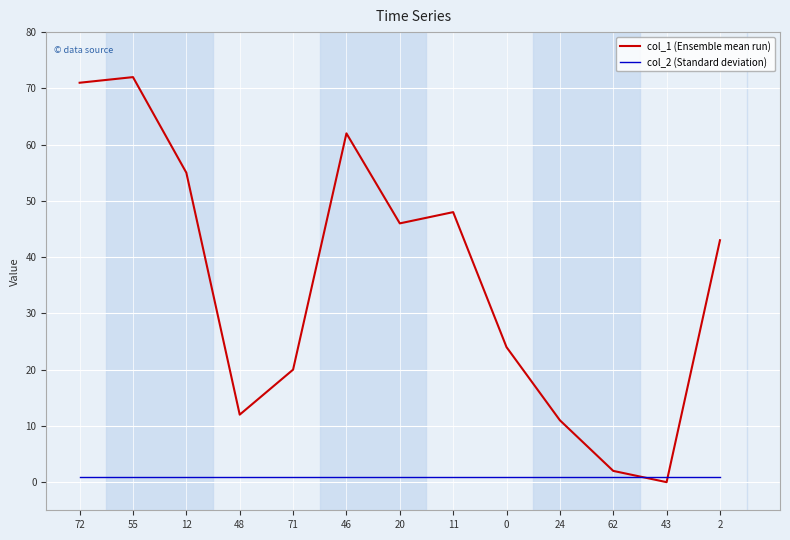

Reading right to left, list all the values displayed in this chart.

col_1 (Ensemble mean run): 2=43	43=0	62=2	24=11	0=24	11=48	20=46	46=62	71=20	48=12	12=55	55=72	72=71
col_2 (Standard deviation): 2=1	43=1	62=1	24=1	0=1	11=1	20=1	46=1	71=1	48=1	12=1	55=1	72=1